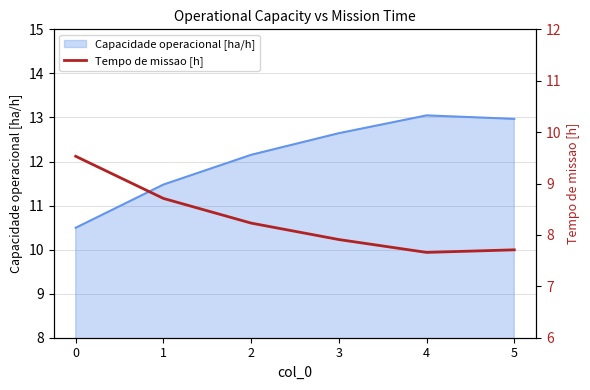

What is the change in value from 2 to 5?

-0.5